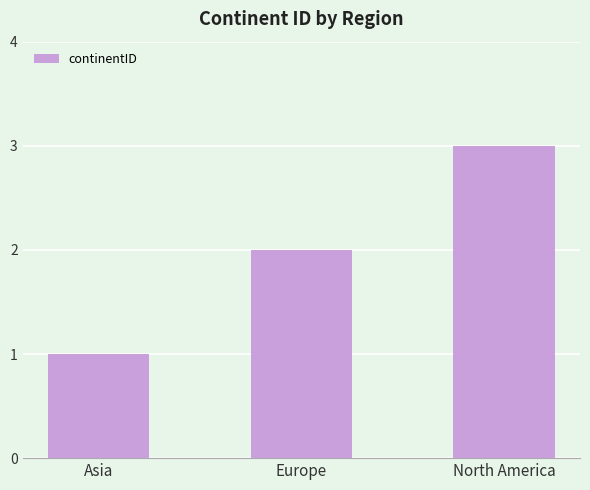

What is the difference between the maximum and second lowest values?

1